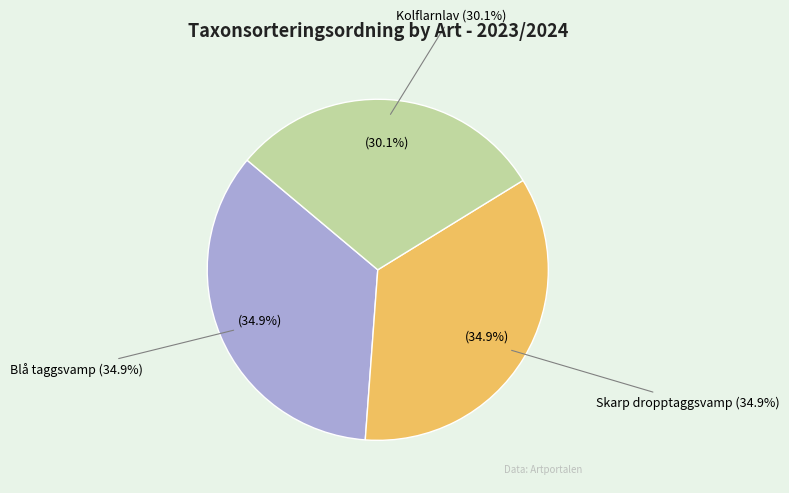

Rank the categories by value from lowest to highest.

Kolflarnlav (Id: 119796749), Blå taggsvamp (Id: 112182667), Skarp dropptaggsvamp (Id: 112183610)